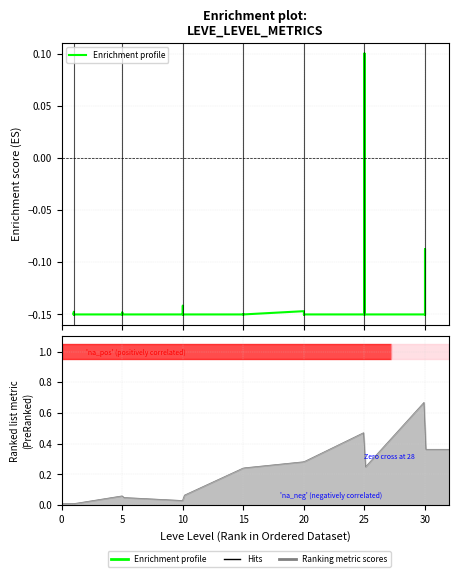

The chart shows a value of -0.1 at 15. True or false?

False